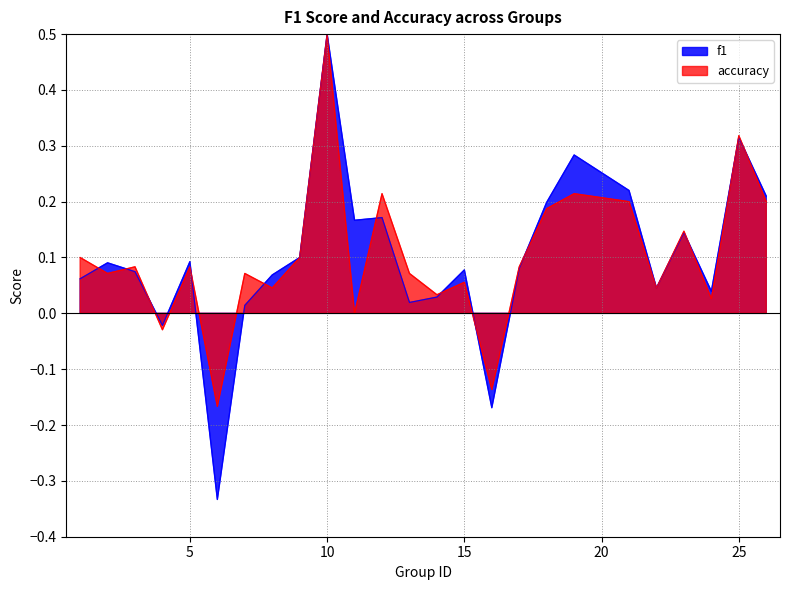

In f1, how many points are higher than both neighbors (excluding endpoints)?

8